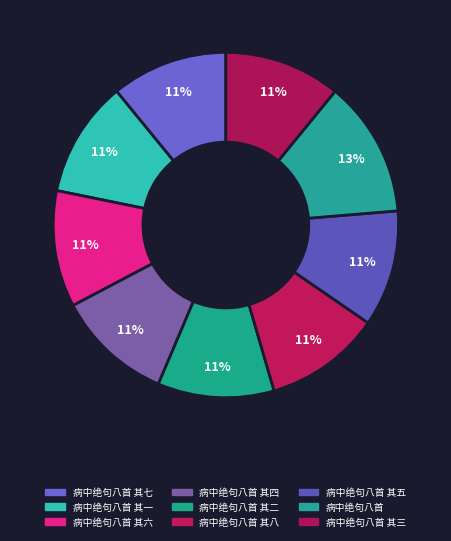

Count the number of slices in the pie.

9